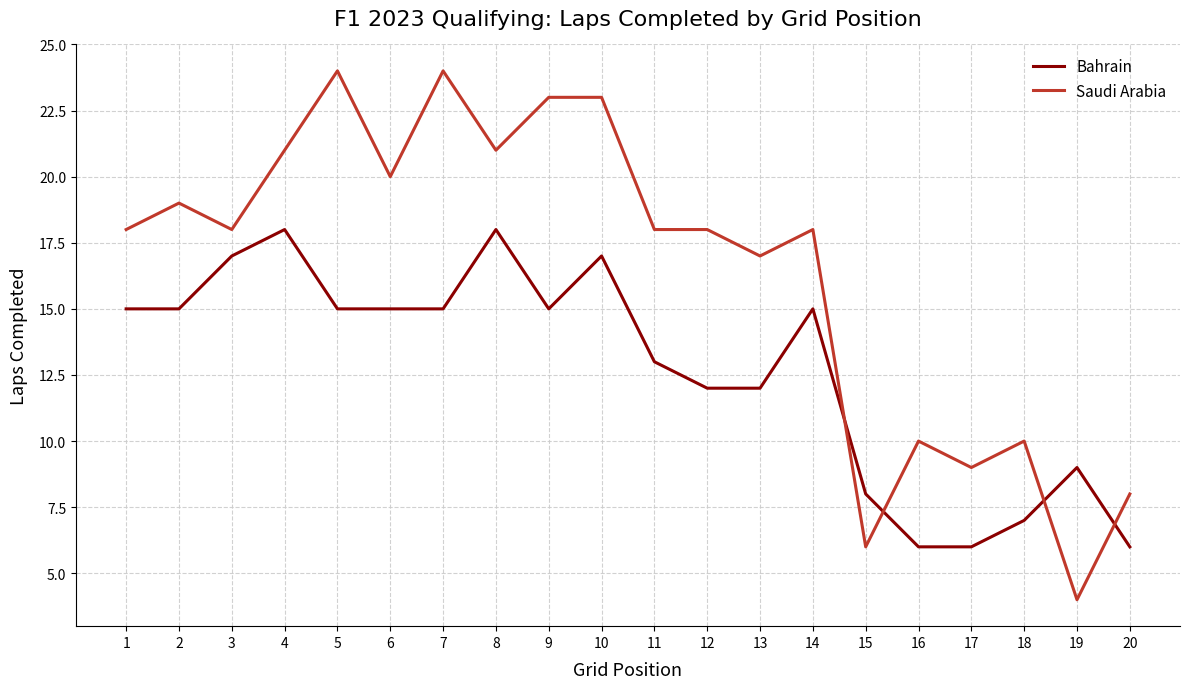

Does the chart display data point markers on the line(s)?

No